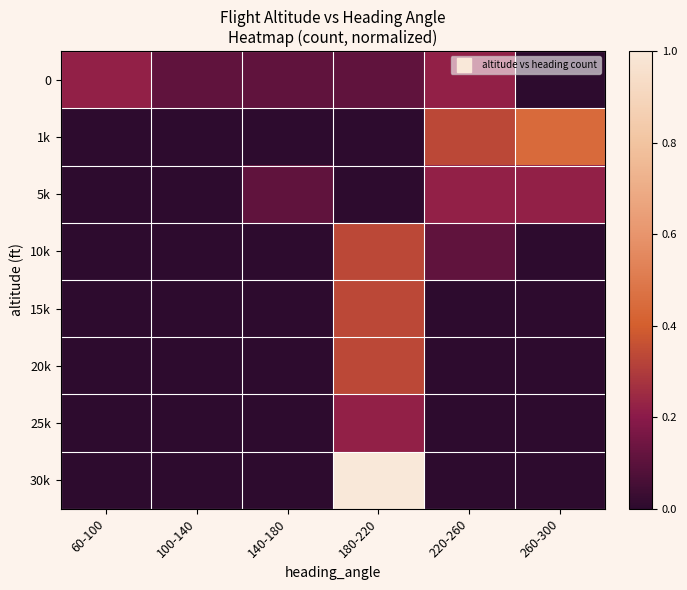

Reading right to left, extract all data points from this chart.

0: 260-300=0.0	220-260=0.2	180-220=0.1	140-180=0.1	100-140=0.1	60-100=0.2
1k: 260-300=0.4	220-260=0.3	180-220=0.0	140-180=0.0	100-140=0.0	60-100=0.0
5k: 260-300=0.2	220-260=0.2	180-220=0.0	140-180=0.1	100-140=0.0	60-100=0.0
10k: 260-300=0.0	220-260=0.1	180-220=0.3	140-180=0.0	100-140=0.0	60-100=0.0
15k: 260-300=0.0	220-260=0.0	180-220=0.3	140-180=0.0	100-140=0.0	60-100=0.0
20k: 260-300=0.0	220-260=0.0	180-220=0.3	140-180=0.0	100-140=0.0	60-100=0.0
25k: 260-300=0.0	220-260=0.0	180-220=0.2	140-180=0.0	100-140=0.0	60-100=0.0
30k: 260-300=0.0	220-260=0.0	180-220=1.0	140-180=0.0	100-140=0.0	60-100=0.0